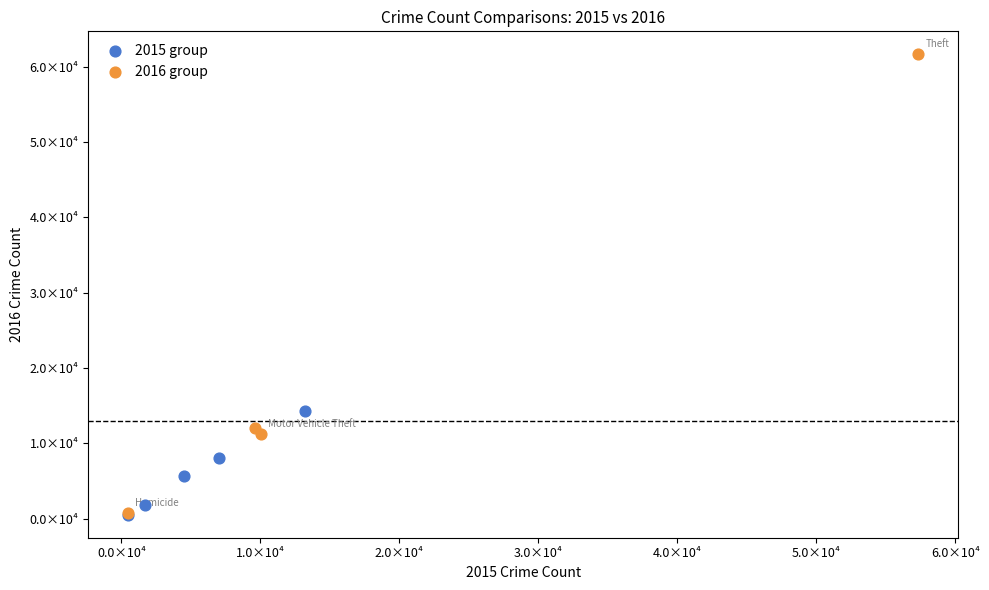

Which series reaches the maximum Y coordinate?

2016 group